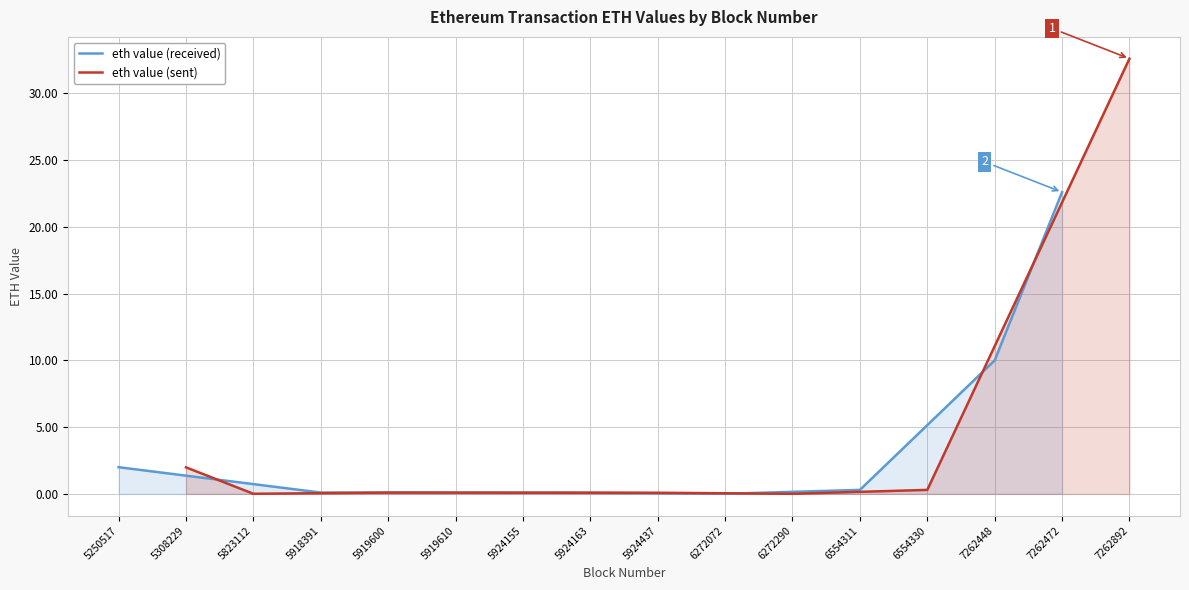

In eth value (received), how many points are lower than both neighbors (excluding endpoints)?

1